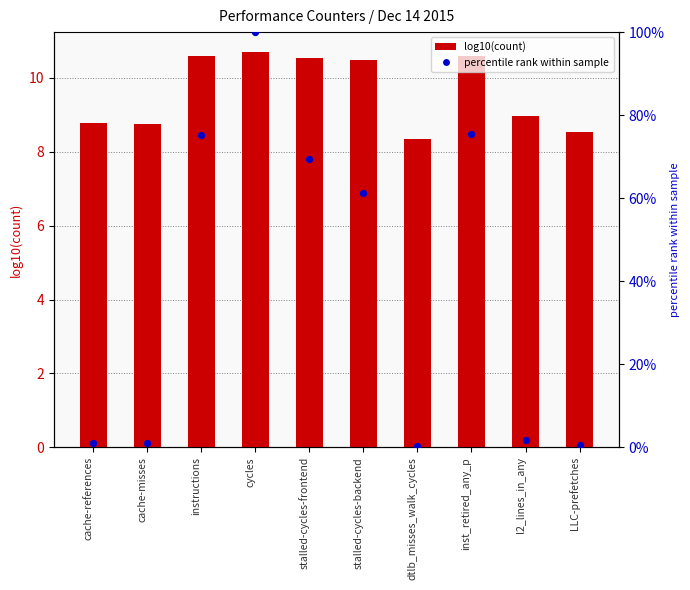

Which series reaches the minimum Y coordinate?

percentile rank within sample